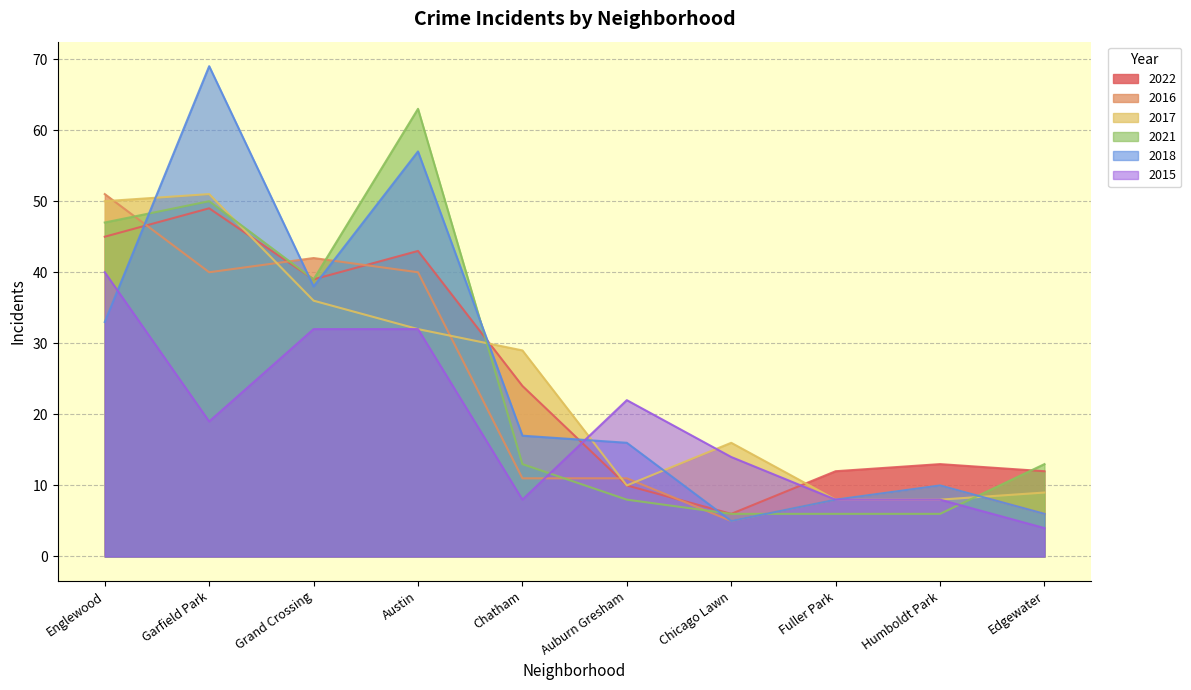

Between Auburn Gresham and Austin, which is larger?

Austin